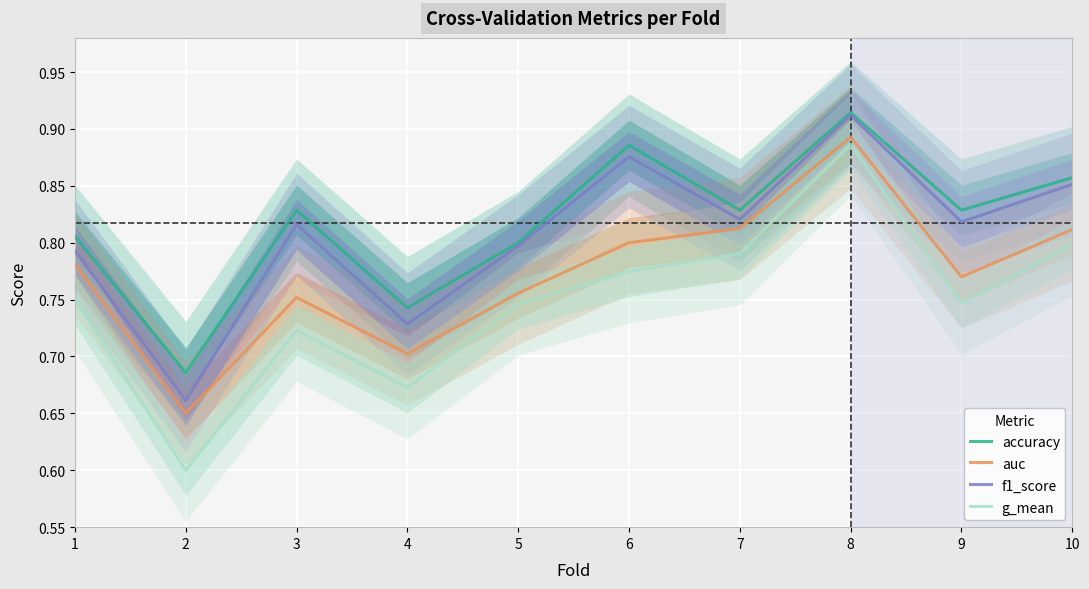

The value of accuracy at 4 is 1.1. True or false?

False